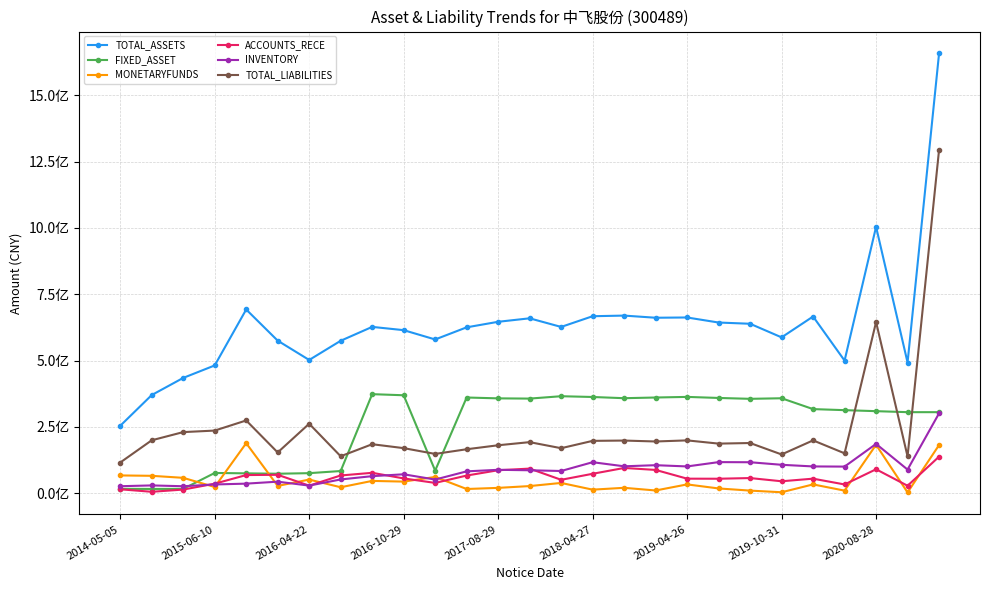

Does the chart have visible grid lines?

Yes